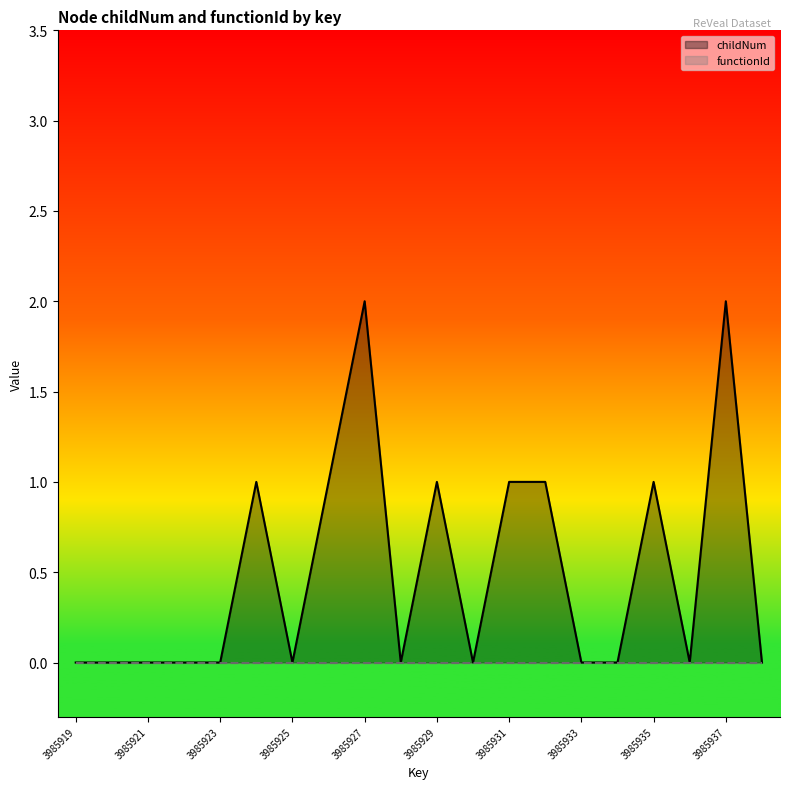

How many values are between 0 and 1?

18